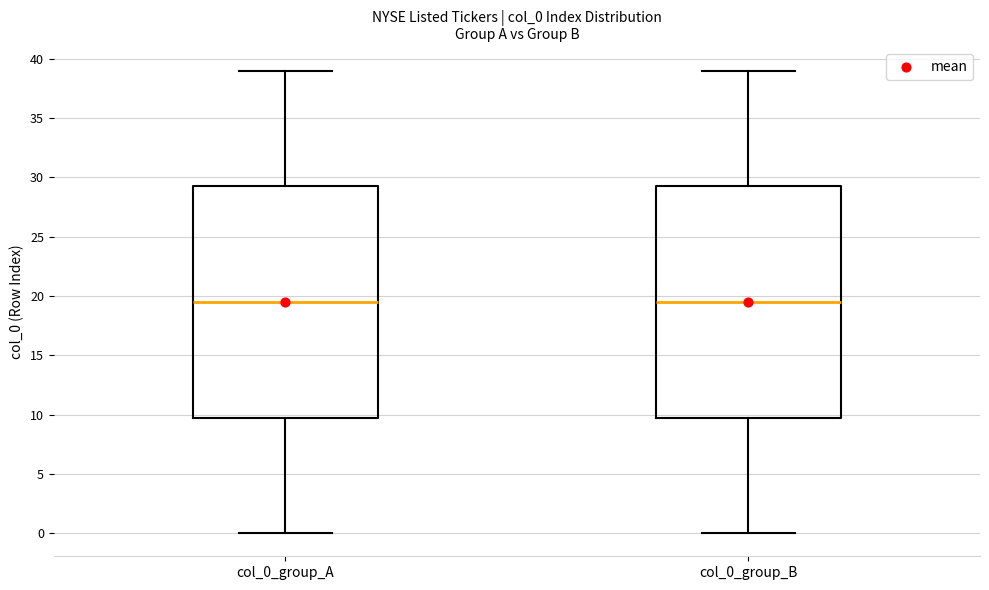

Where is the lower edge of the box for col_0_group_A on the y-axis? The values are not printed on the chart, so give them approximately, as read against the axis.

10.0